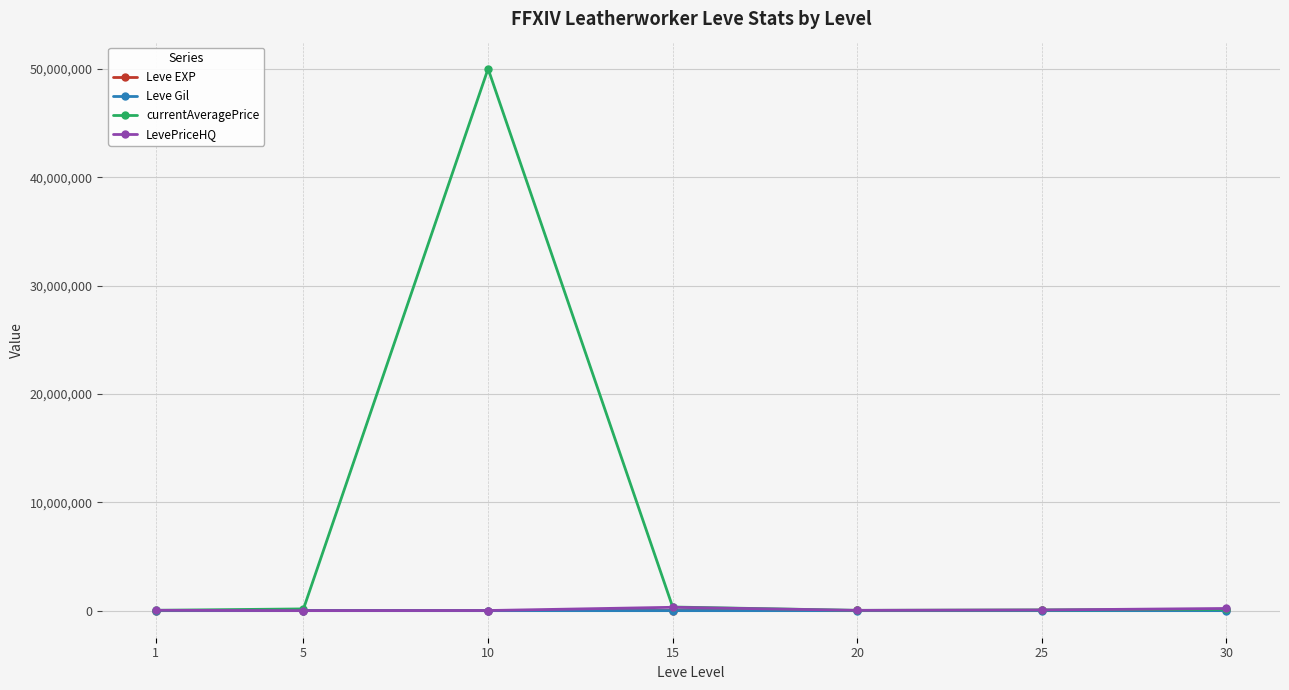

What are all the series names shown in the legend?

Leve EXP, Leve Gil, currentAveragePrice, LevePriceHQ